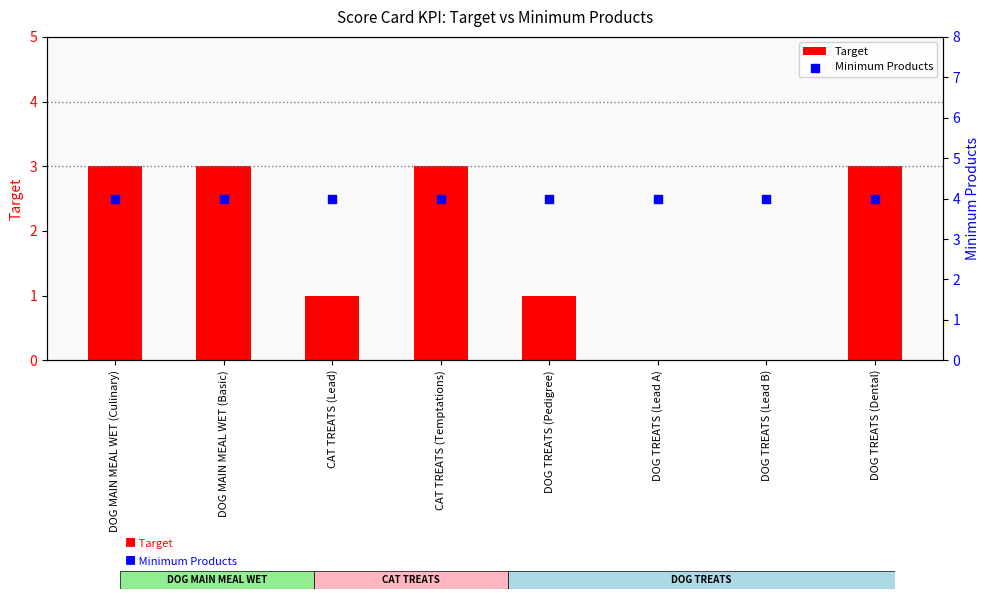

Which series reaches the minimum Y coordinate?

Target